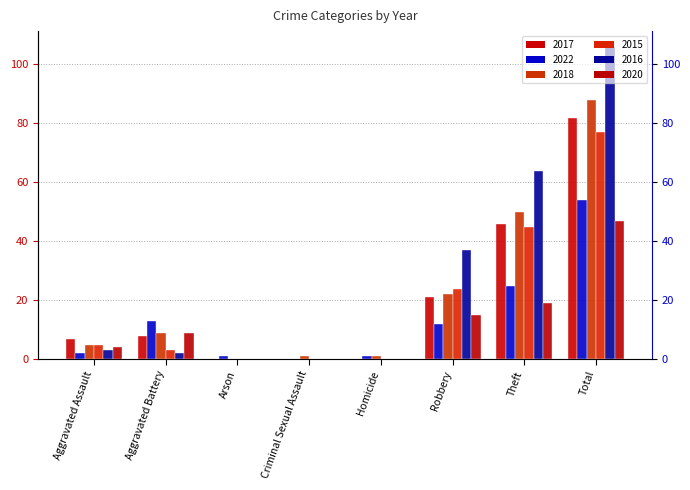

Rank the categories by 2018 value from lowest to highest.

Arson, Criminal Sexual Assault, Homicide, Aggravated Assault, Aggravated Battery, Robbery, Theft, Total